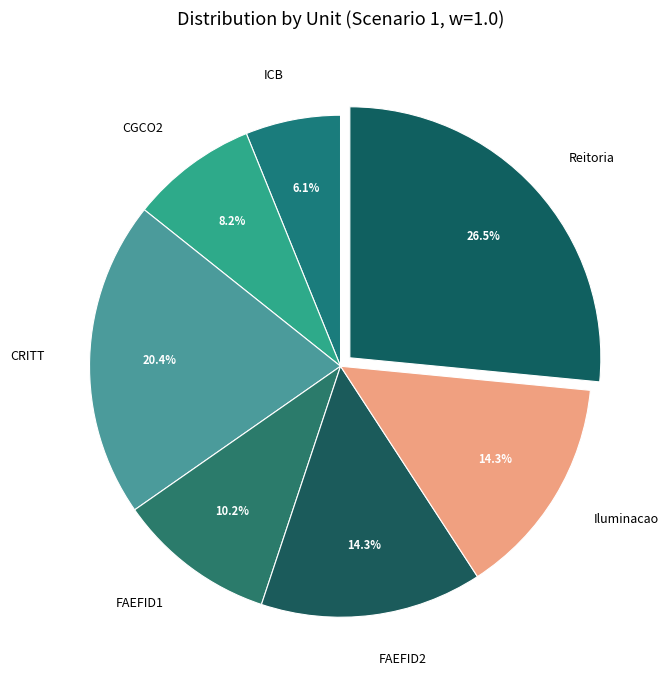

Is there a majority slice in this chart?

No